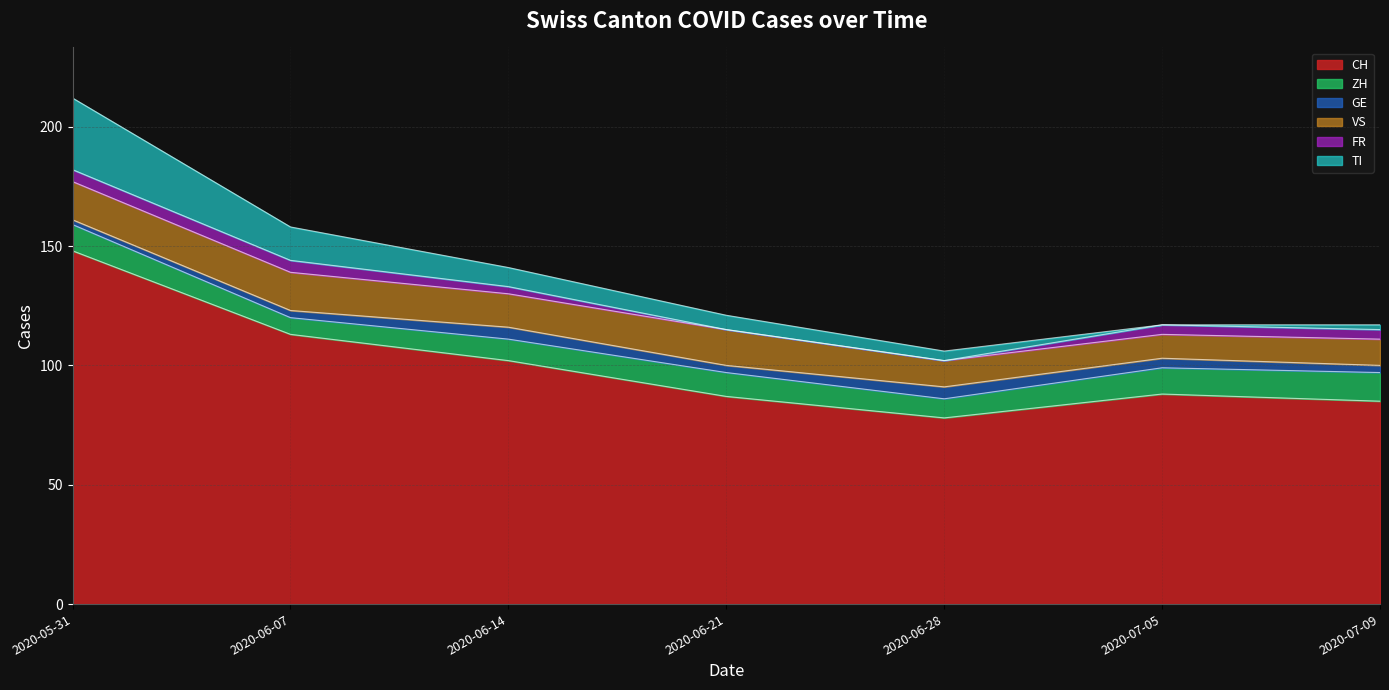

What is the total value across all series at 2020-06-07?

158